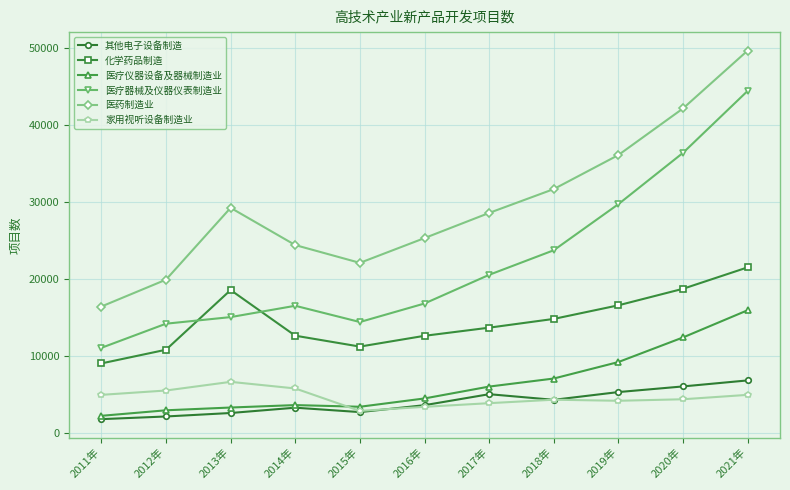

At 2019年, list the series in order from largest to smallest.

医药制造业, 医疗器械及仪器仪表制造业, 化学药品制造, 医疗仪器设备及器械制造业, 其他电子设备制造, 家用视听设备制造业